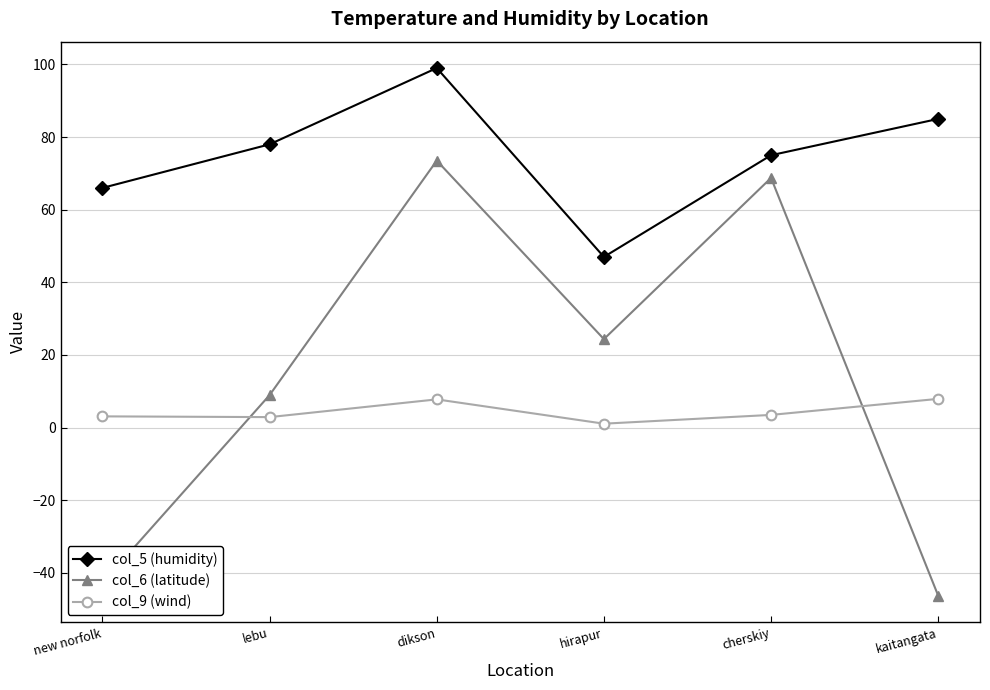

How many interior local valleys does the col_6 (latitude) series have?

1